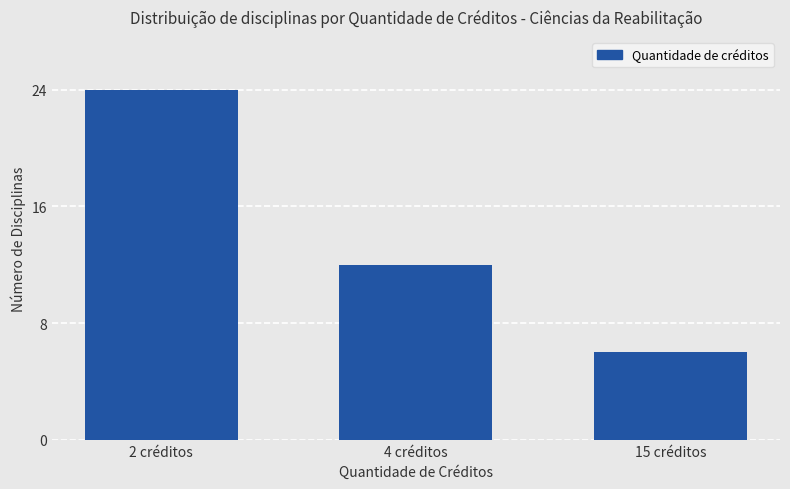

What is the difference between the maximum and second lowest values?

12